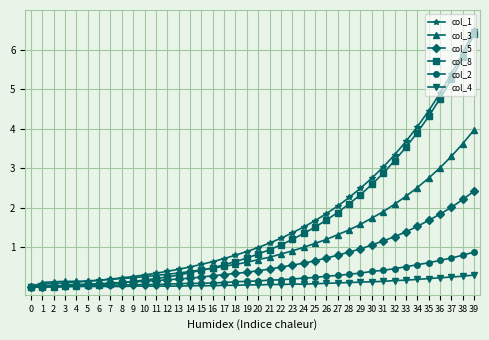

How many series are shown in this chart?

6